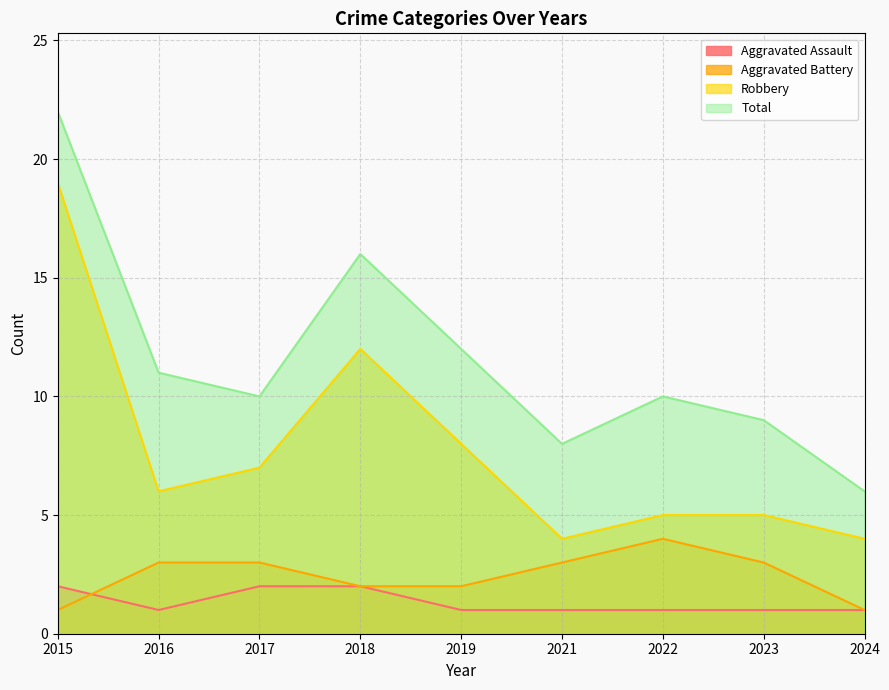

Which series has the widest spread of values?

Total